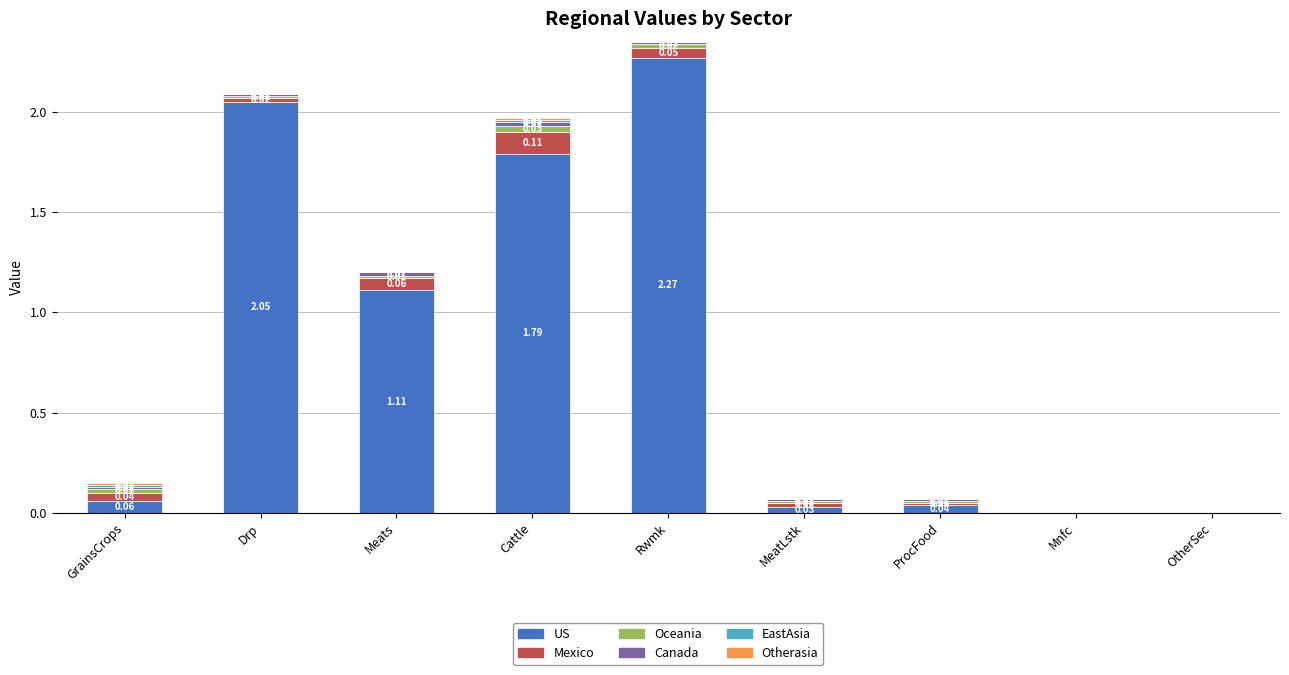

Which category has the highest value in the US series?

Rwmk